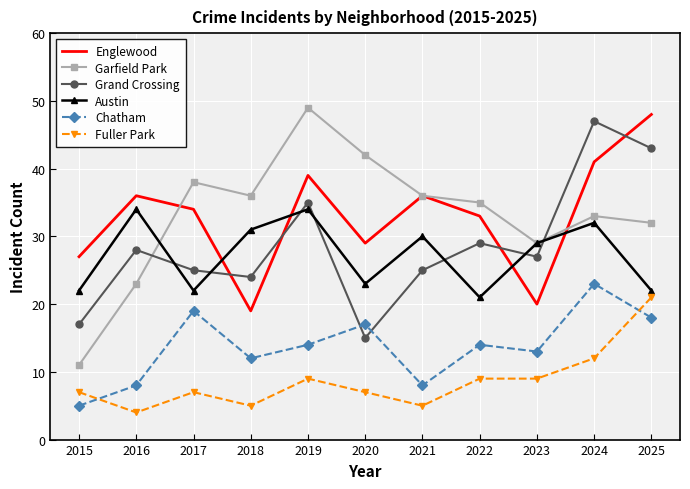

Which series changed the most between 2021 and 2025?

Grand Crossing